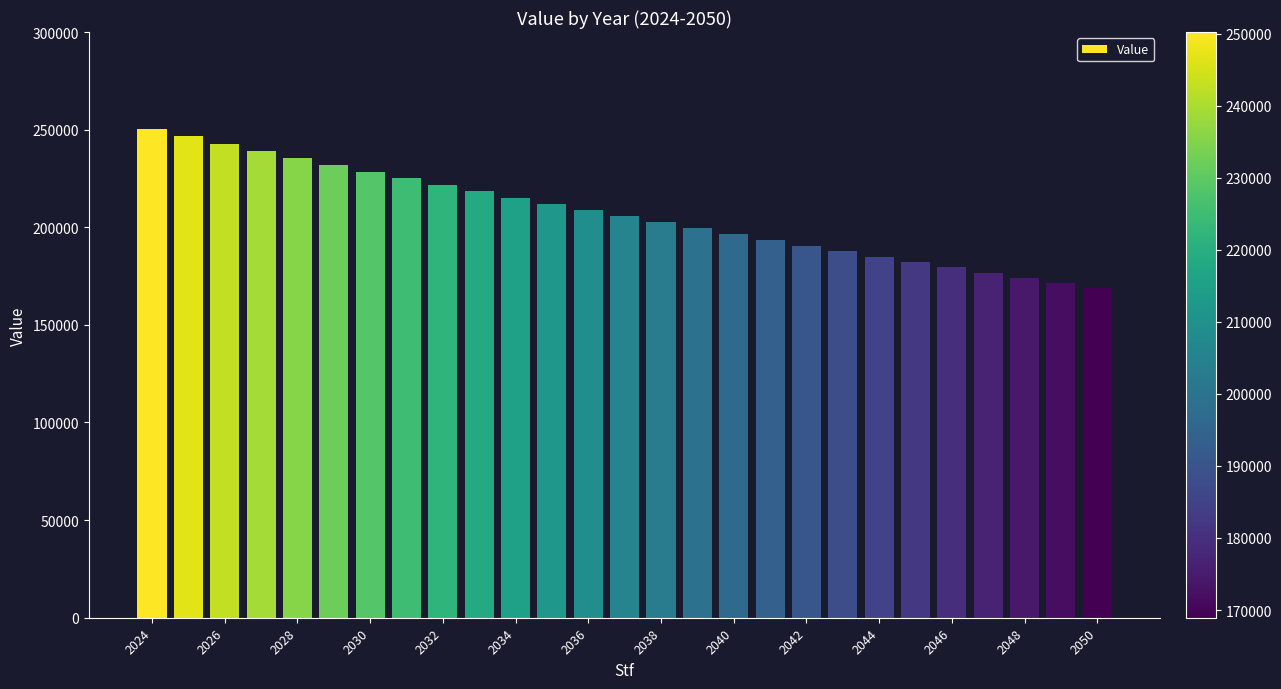

What is the greatest value displayed?

250240.0